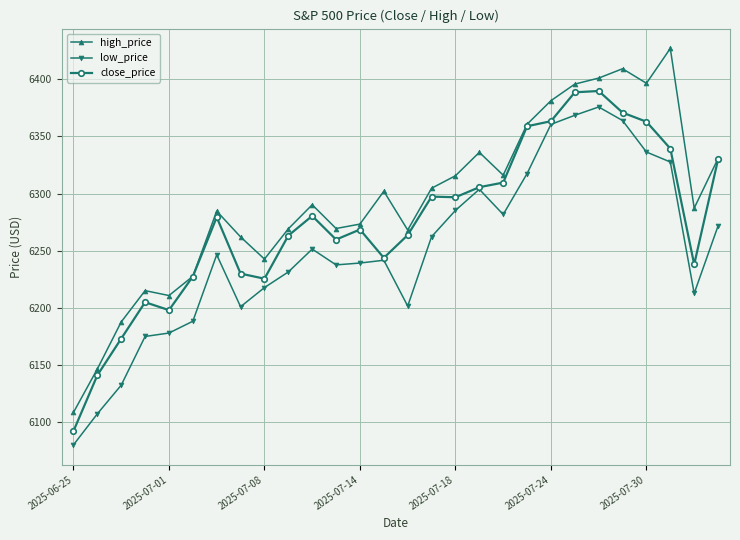

At how many categories does at least one series exceed 6106?

28